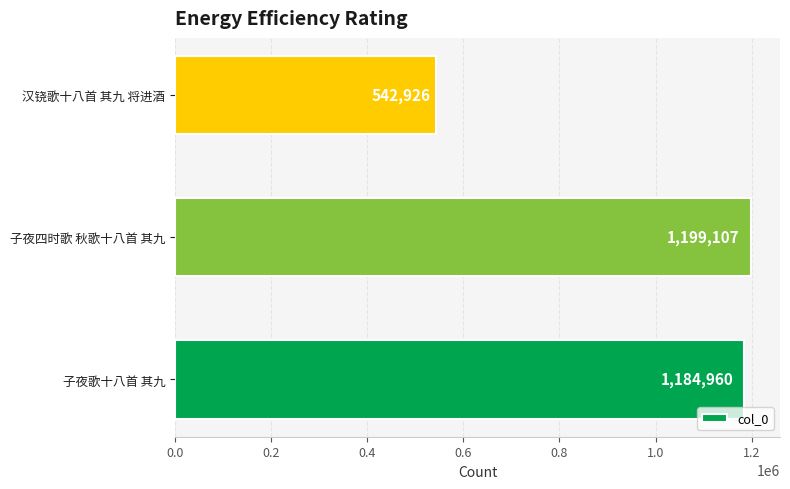

Are the bars horizontal?

Yes